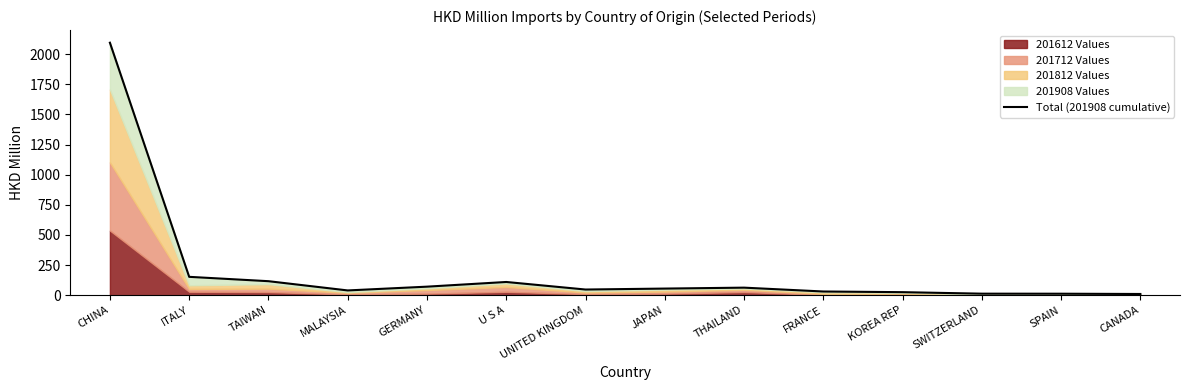

What is the sum of all values?

2844.2